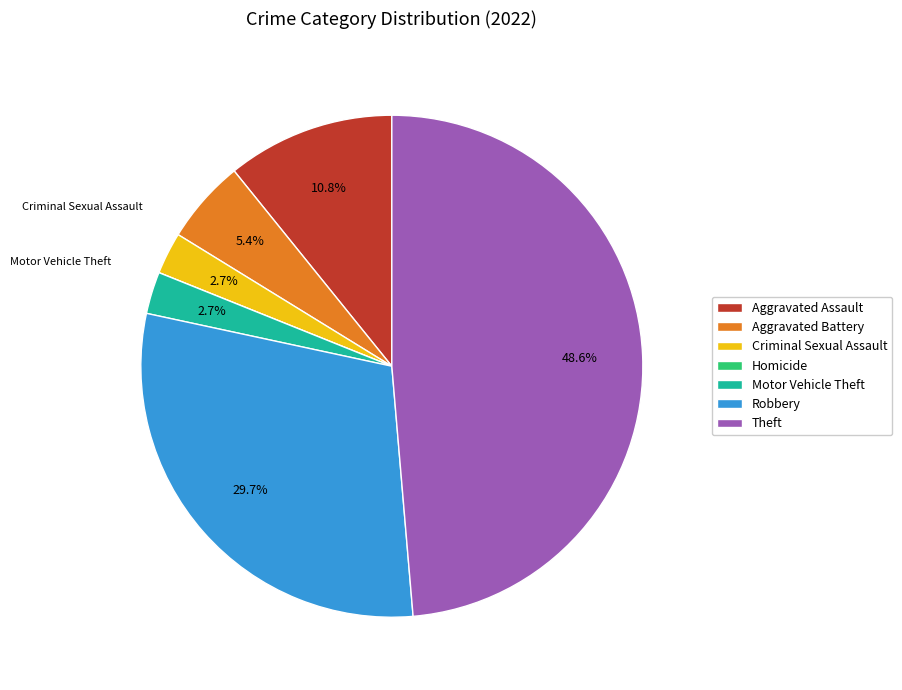

What is the largest slice in the pie chart?

Theft